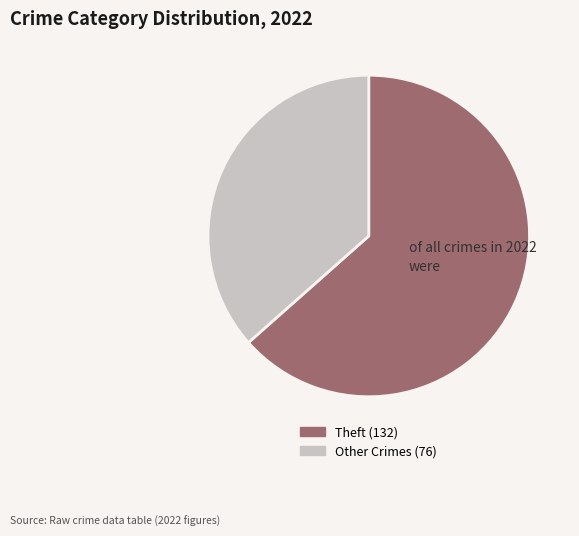

Does any single category account for the majority?

Yes